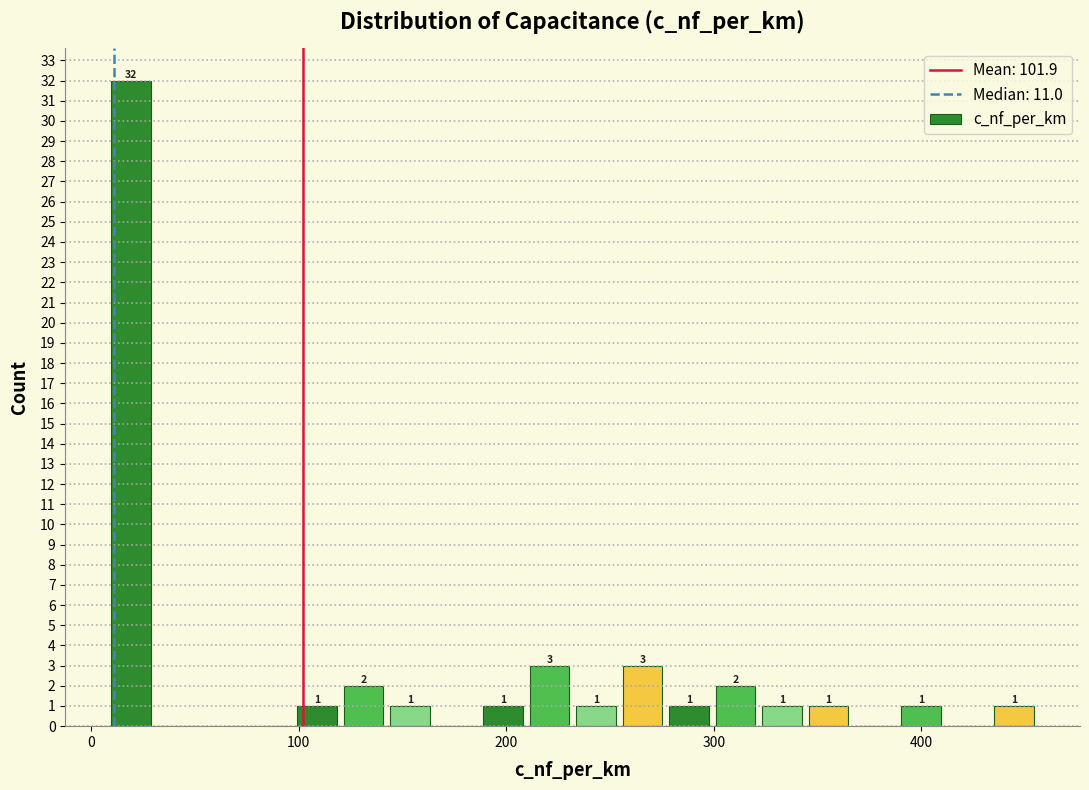

Around what value on the x-axis is the tallest bar? Give the approximate position of its centre, as read against the axis.

20